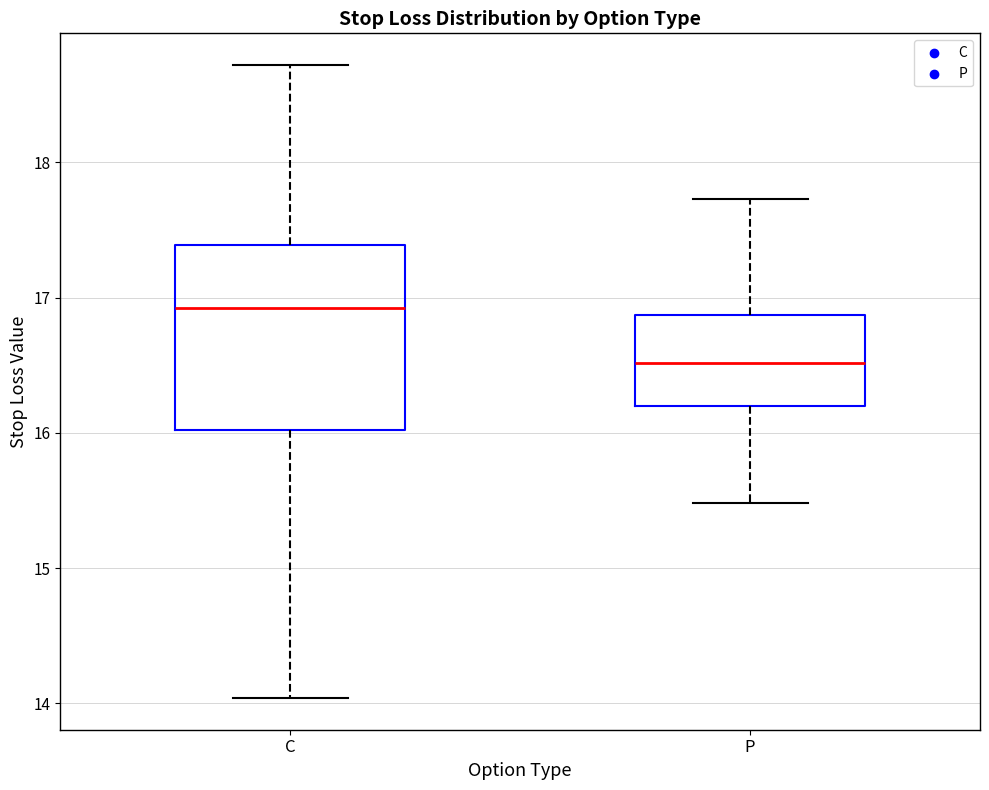

Which box has the lowest median line?

P